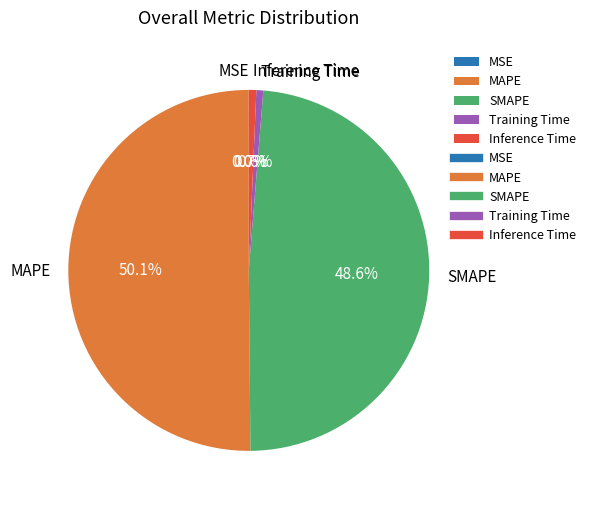

To the nearest percent, what is the difference between the Training Time and SMAPE slice percentages?

48%